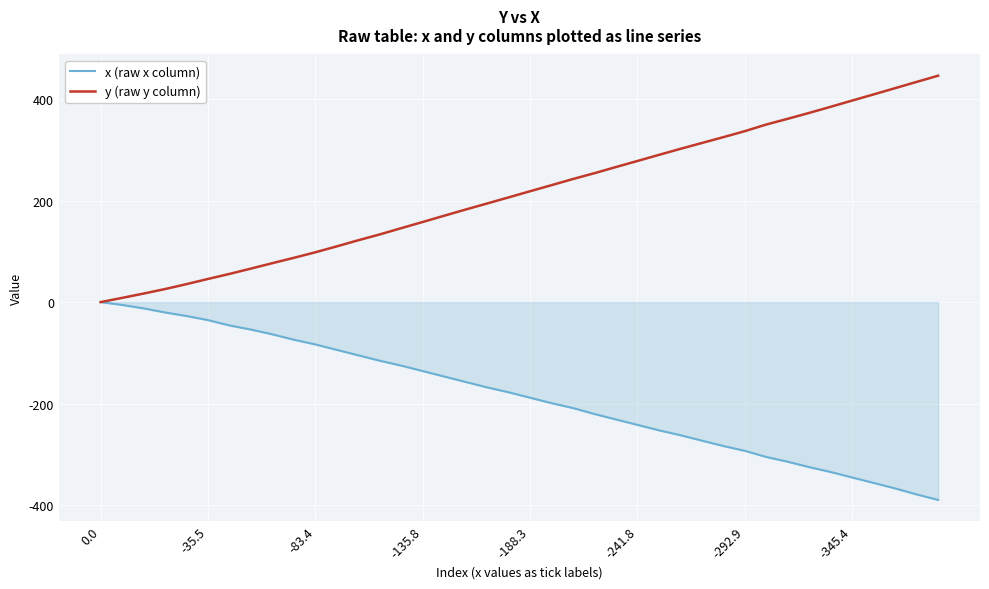

List the series in order of their overall mean, highest first.

y (raw y column), x (raw x column)